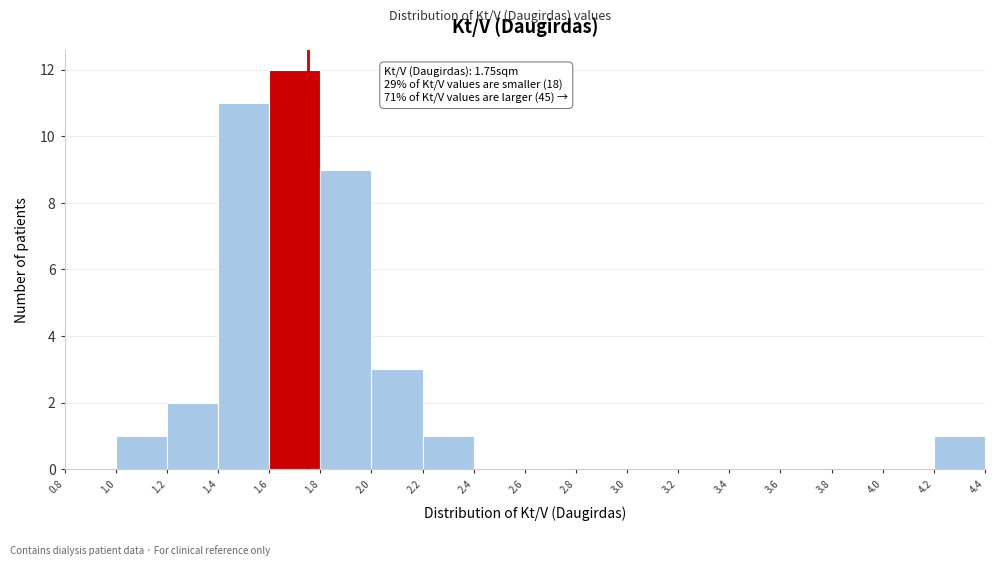

Over which range of the x-axis is the bar tallest?

1.6 to 1.8